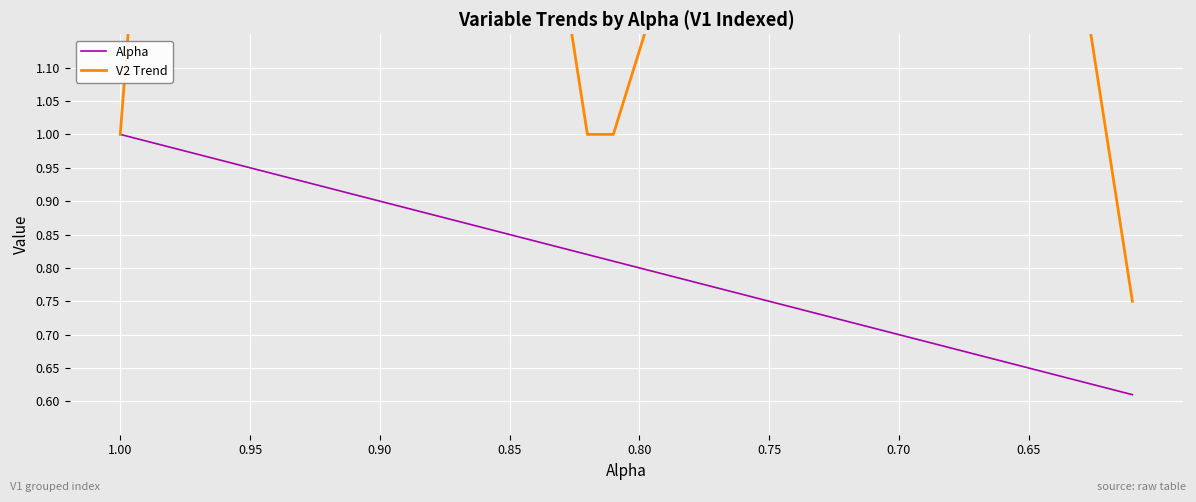

True or false: Alpha and V2 Trend intersect in this chart.

False